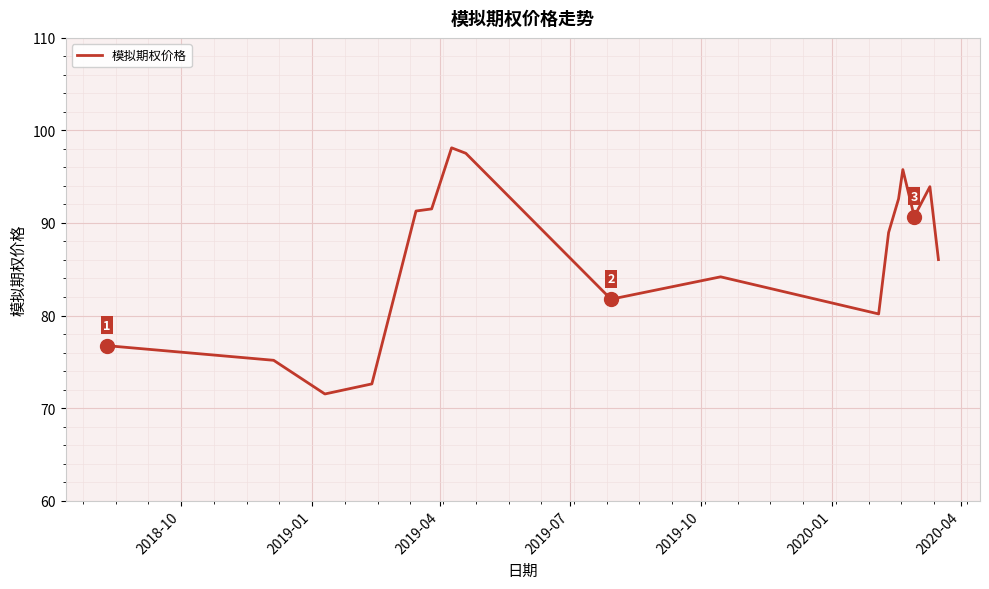

What is the maximum value shown in the chart?

98.1